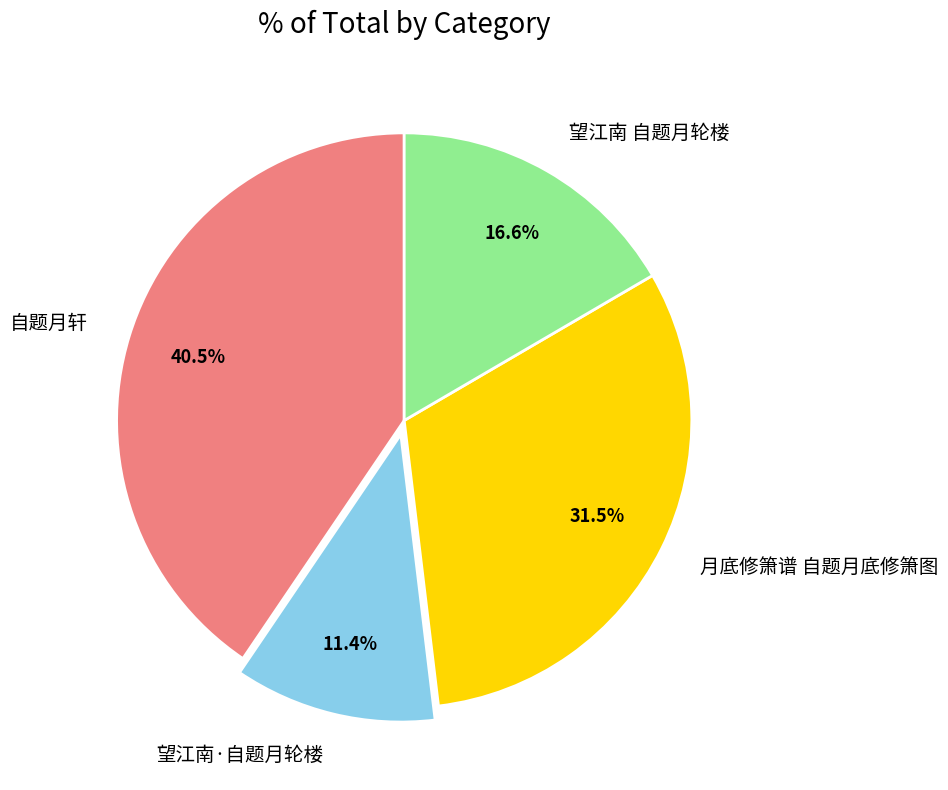

How many slices are in this pie chart?

4